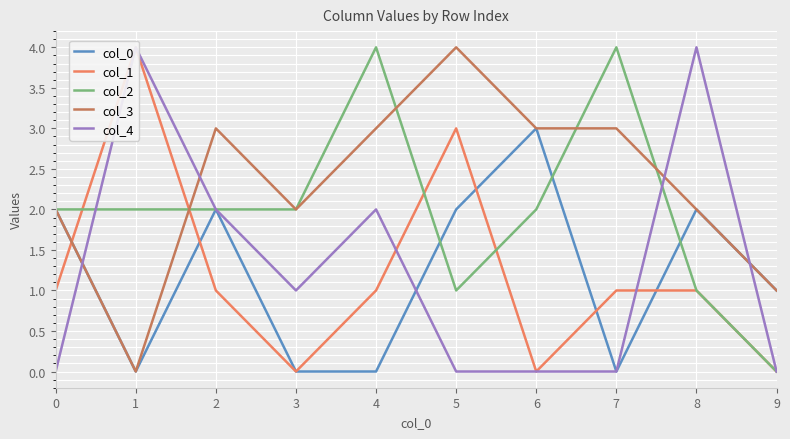

Rank the series at 3 from lowest to highest value.

col_0, col_1, col_4, col_2, col_3